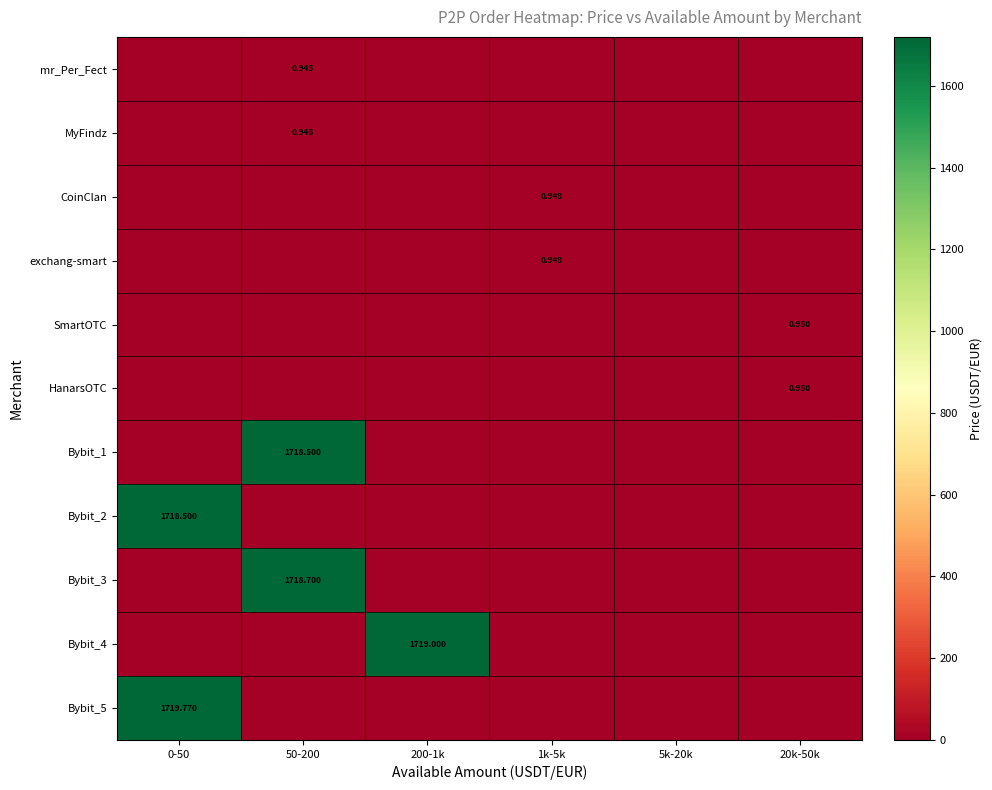

Rank the categories by Bybit_3 value from lowest to highest.

0-50, 200-1k, 1k-5k, 5k-20k, 20k-50k, 50-200